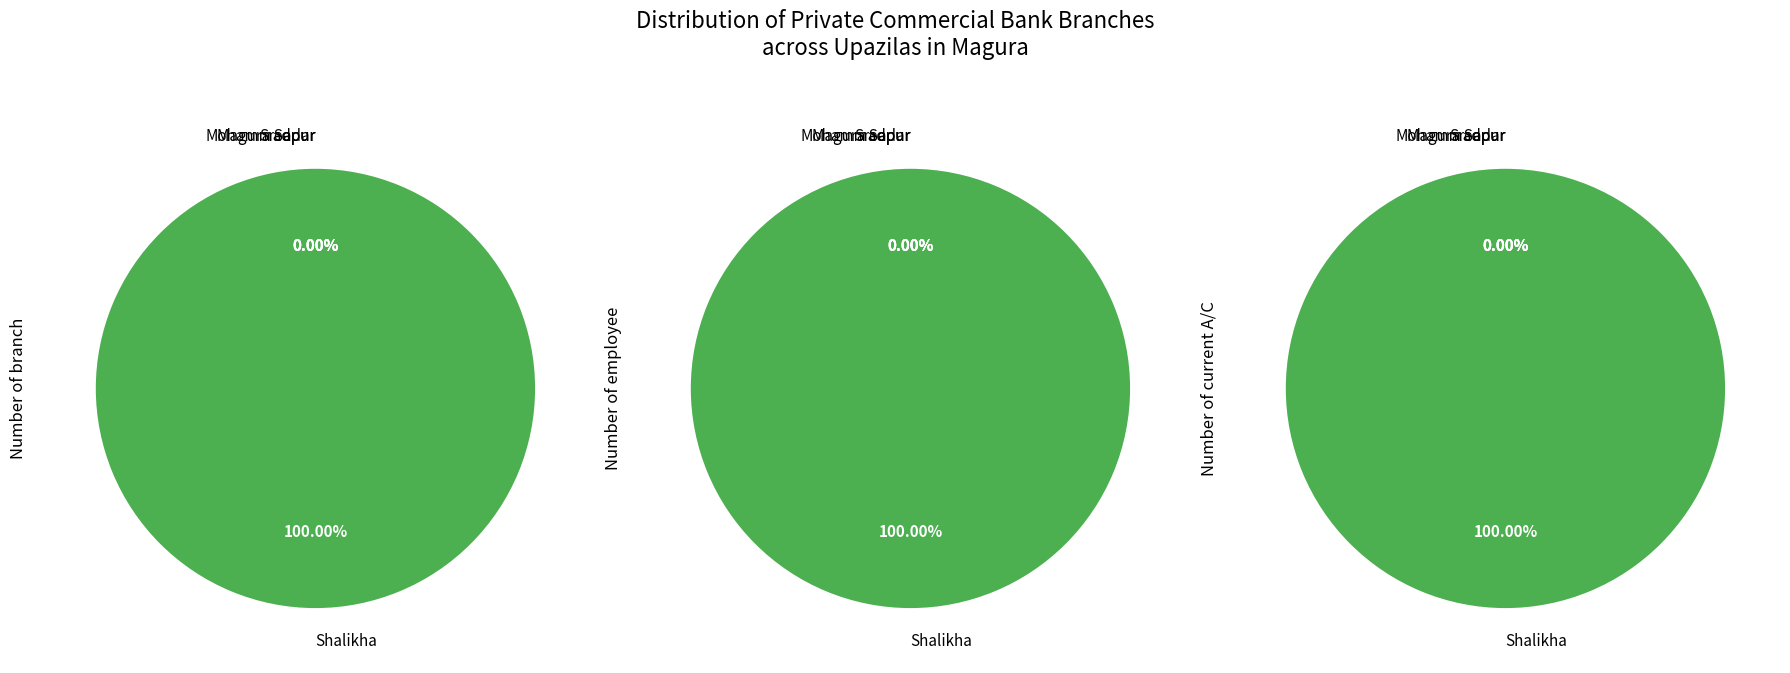

To the nearest percent, what is the average slice percentage?

25%